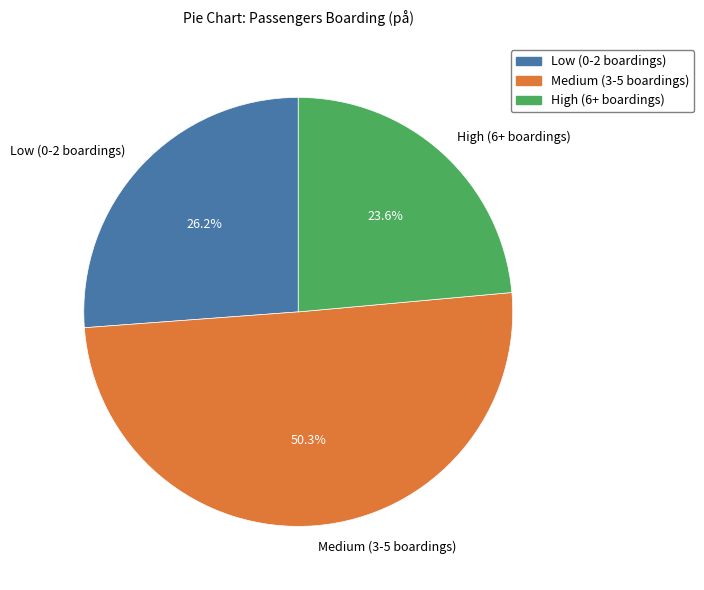

Approximately how many times larger is the value at High (6+ boardings) compared to Low (0-2 boardings)?

0.9